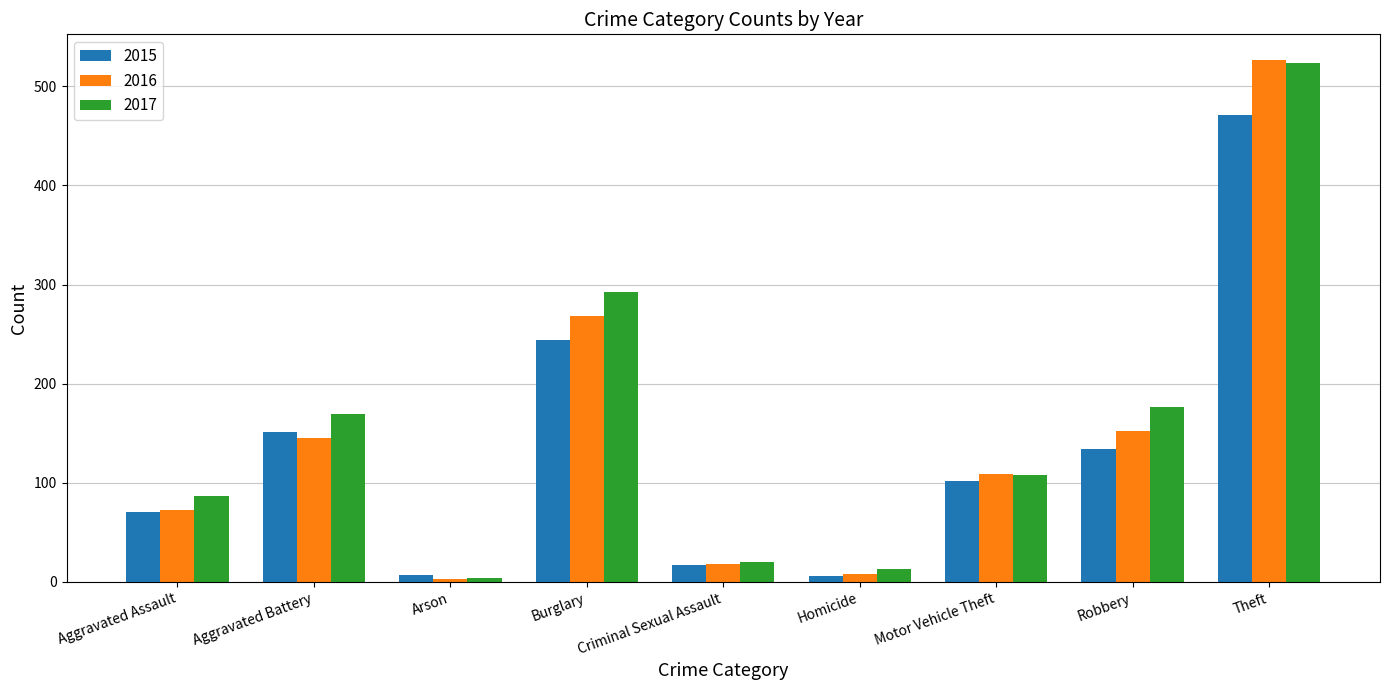

Which series has the largest total across all categories?

2017